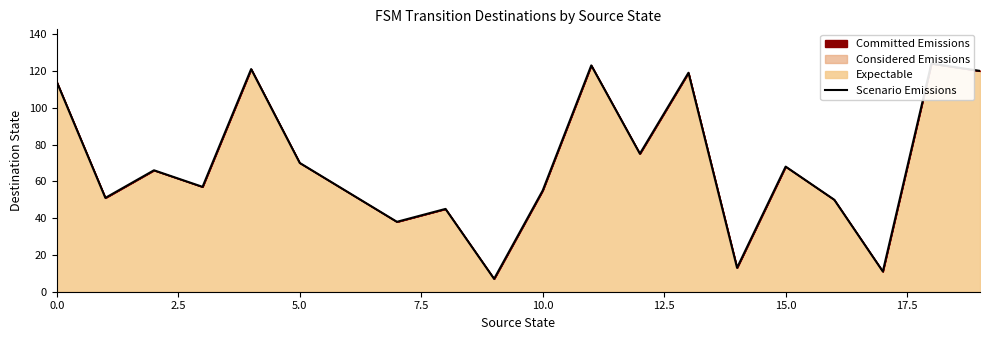

Does the chart have visible grid lines?

No